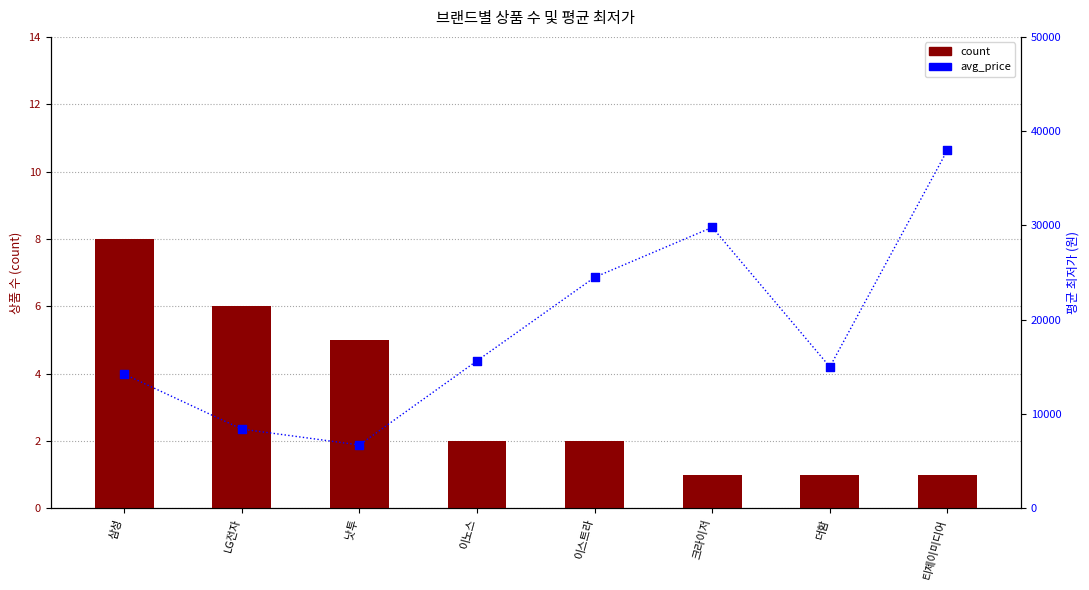

What are all the series names shown in the legend?

count, avg_price